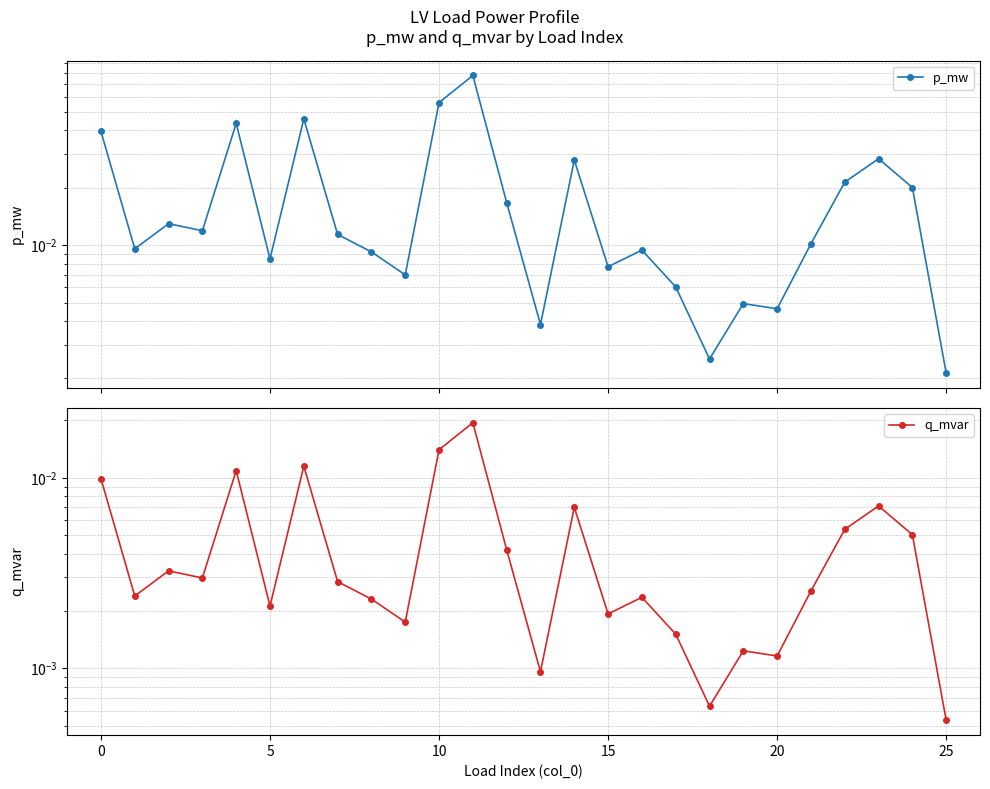

Rank the series at 16 from highest to lowest value.

p_mw, q_mvar